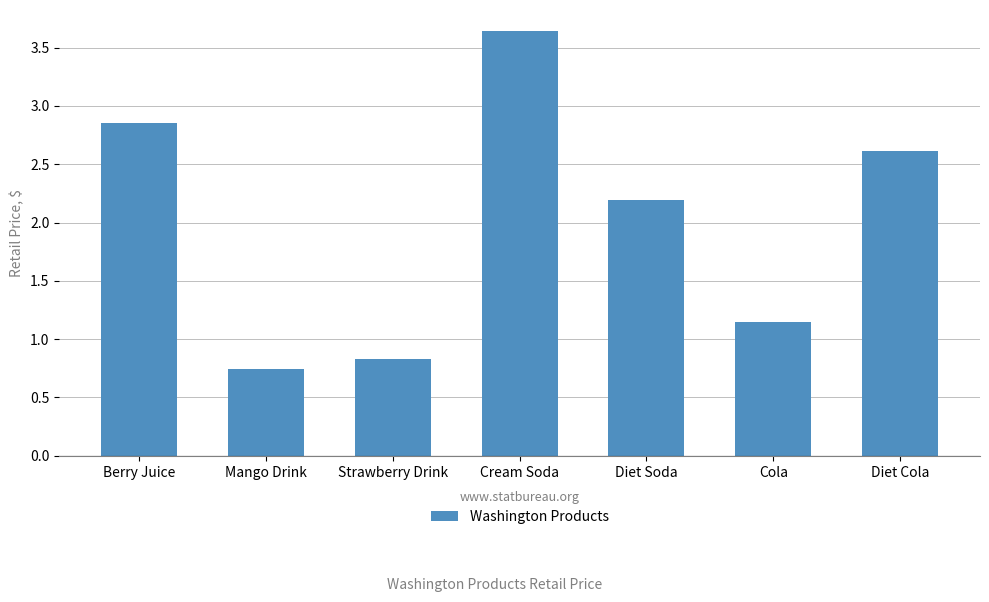

Does the chart contain stacked bars?

No